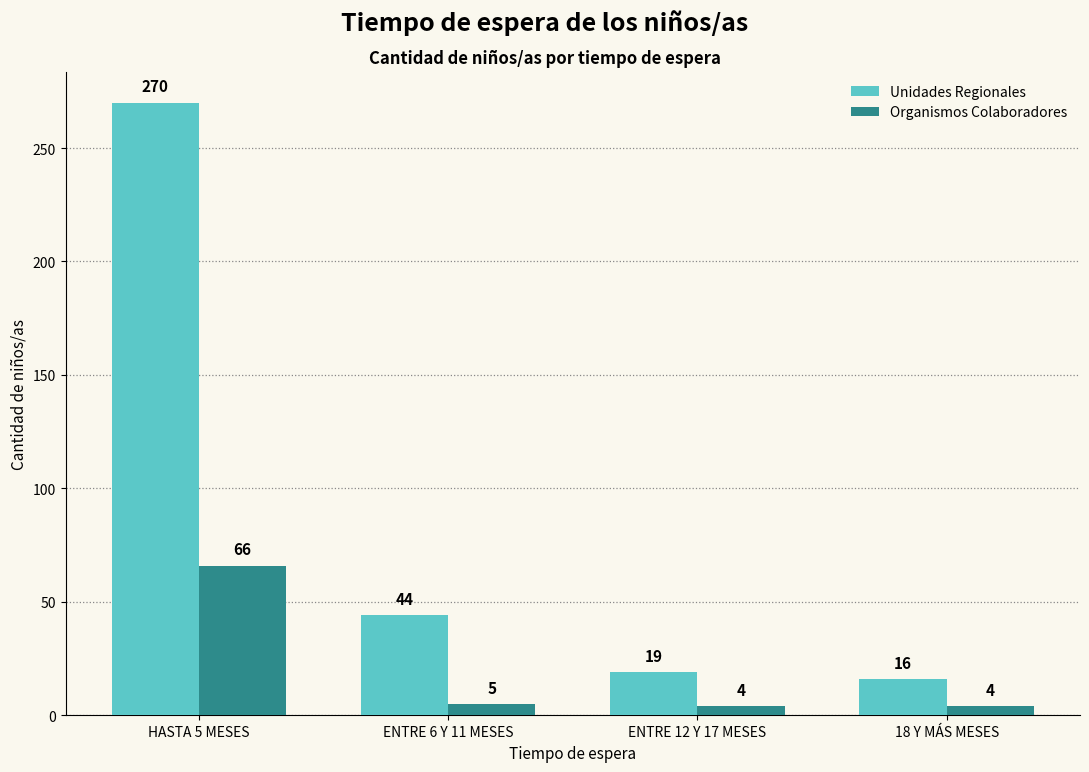

At how many categories does at least one series exceed 86?

1